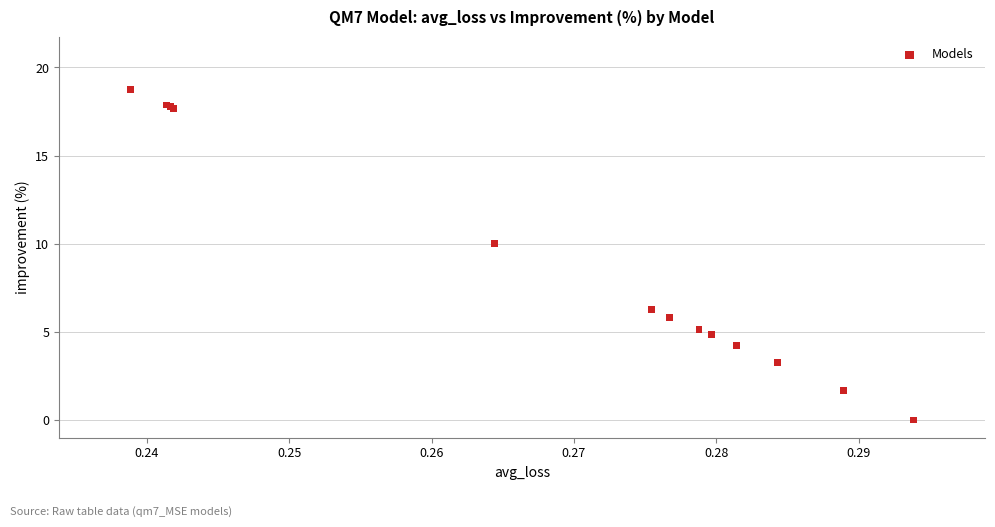

What Y value in the scatter plot is closest to 9?

10.0